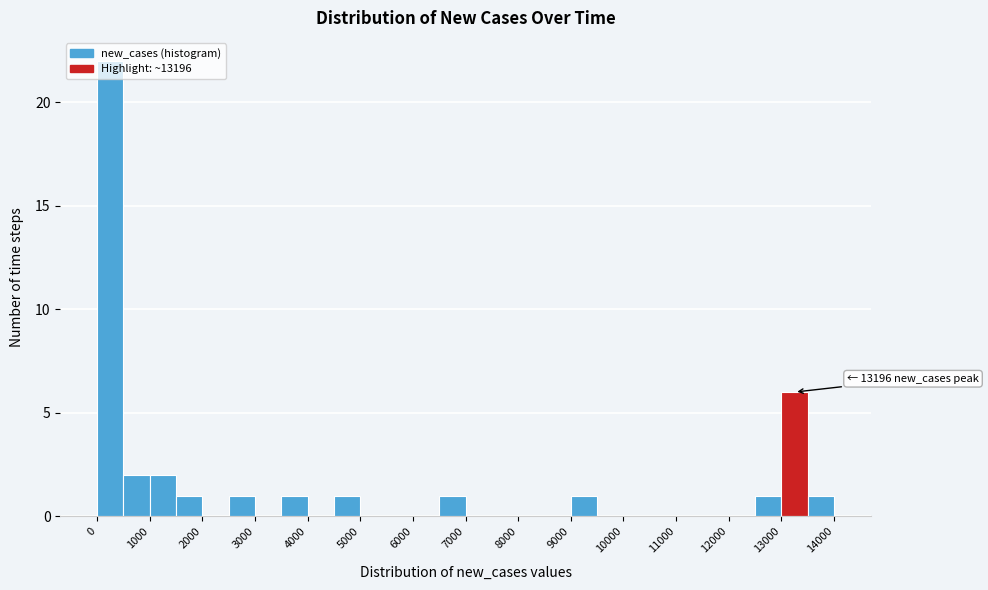

Over which range of the x-axis is the bar tallest?

0 to 500